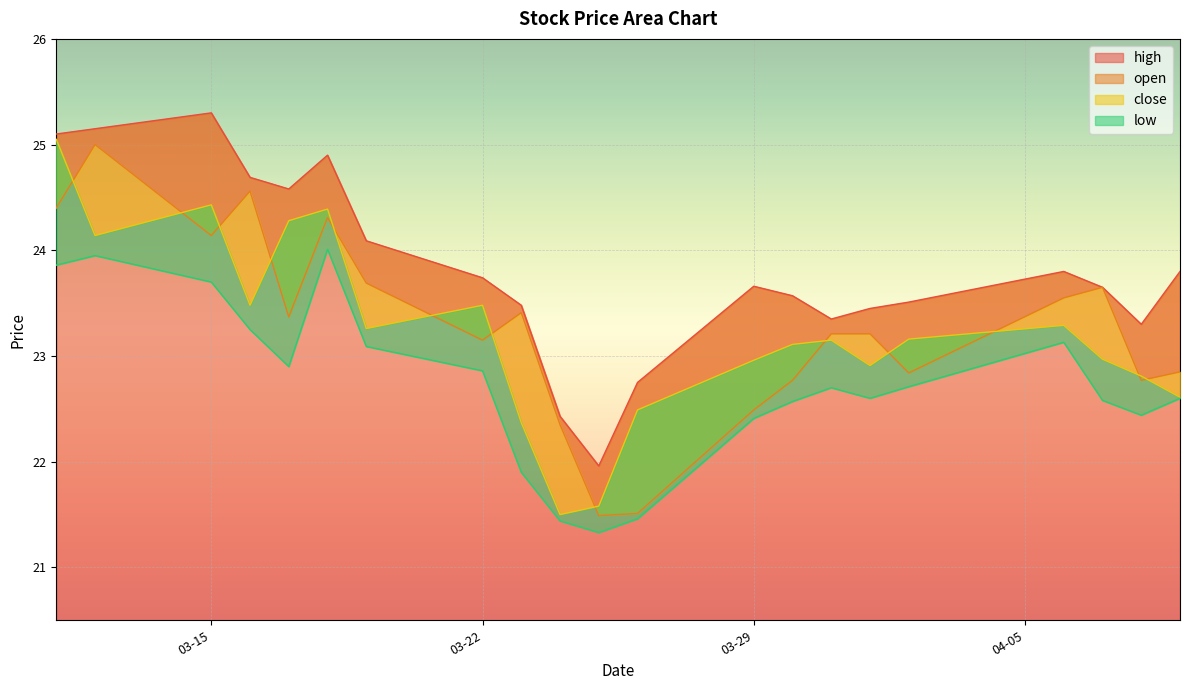

What is the minimum value for high?

22.0